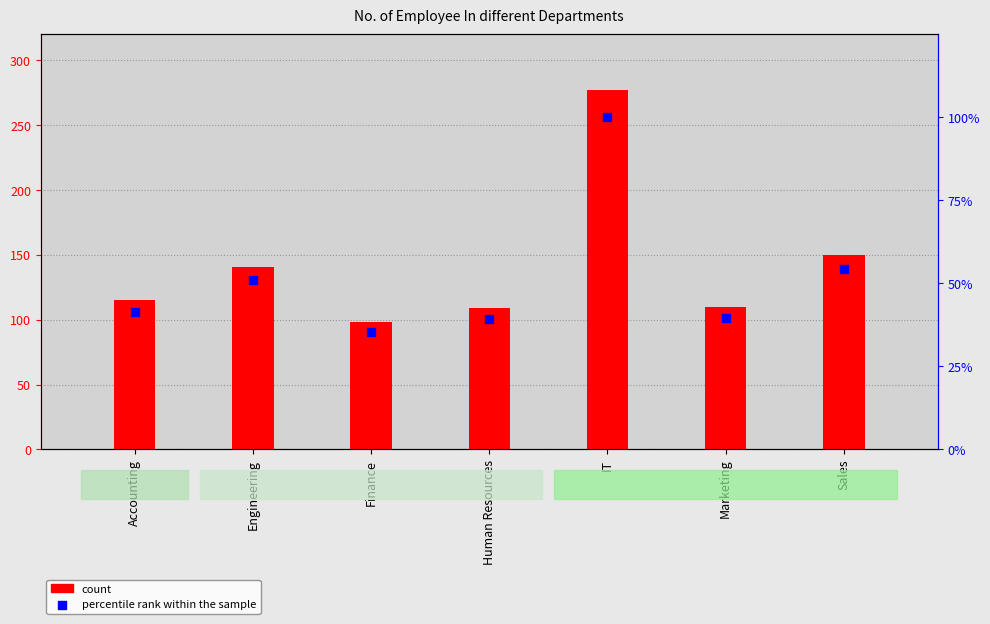

Which series reaches the minimum Y coordinate?

percentile rank within the sample